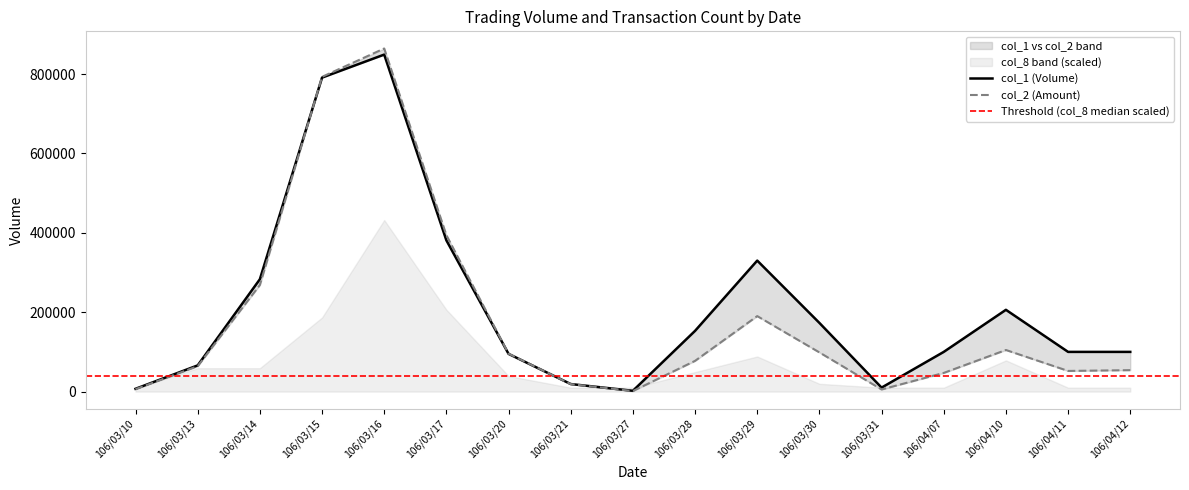

What is the sum of all col_1 values?

3665000